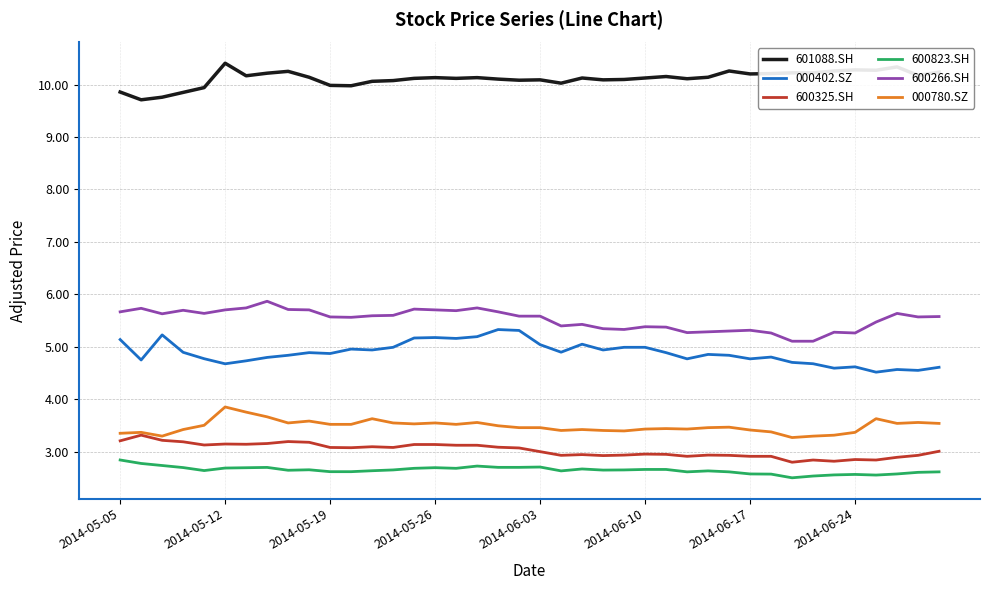

Which series has the largest total across all categories?

601088.SH